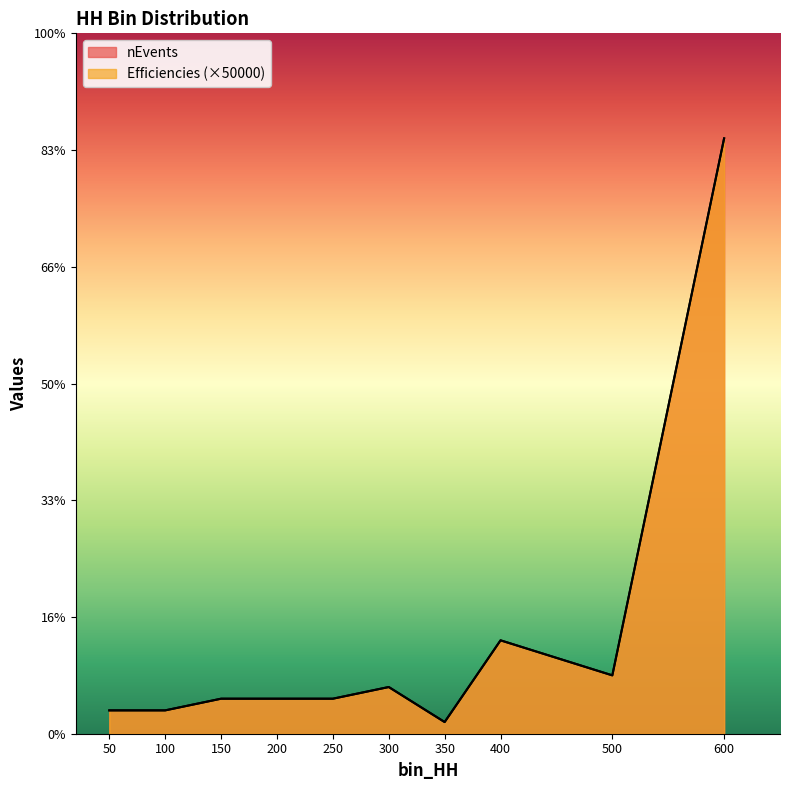

Is the value of Efficiencies at 600 greater than the value of nEvents at 350?

Yes